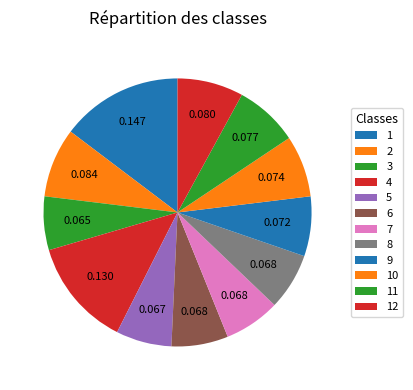

How many slices are in this pie chart?

12